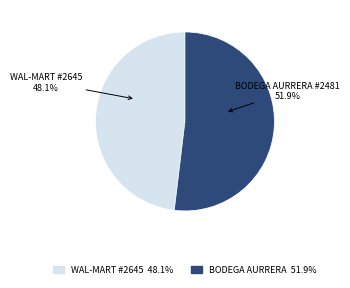

Does any single category account for the majority?

Yes